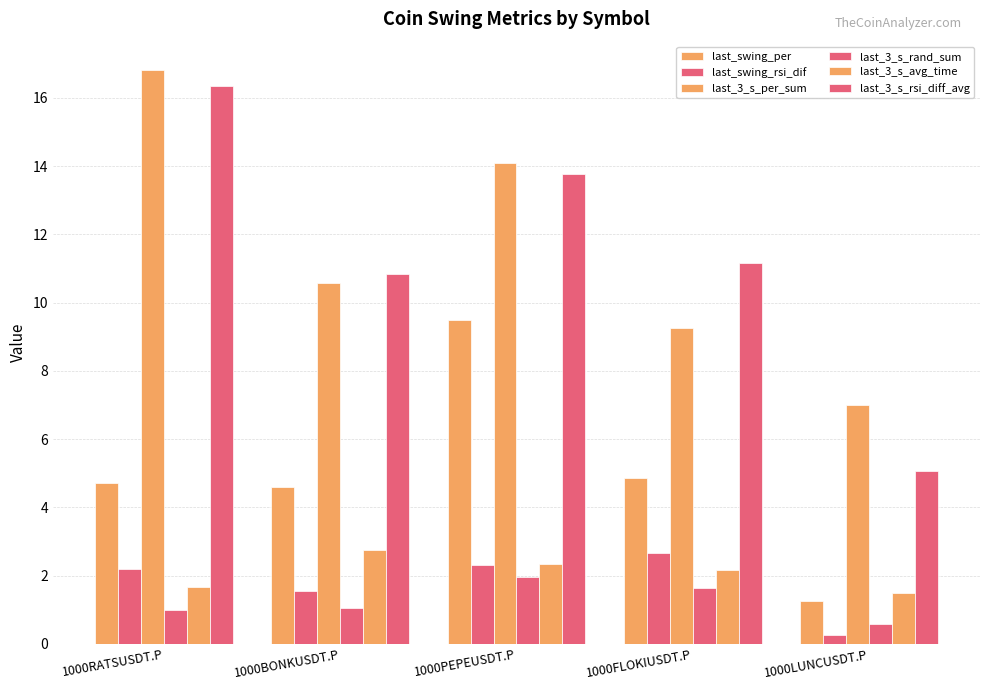

What position from the left is 1000FLOKIUSDT.P?

4